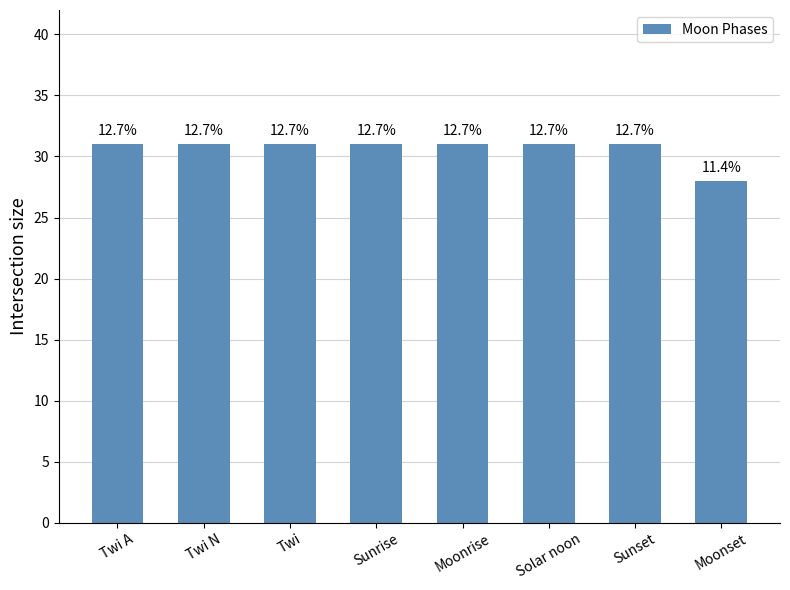

List the labels in order of value, smallest first.

Moonset, Twi A, Twi N, Twi, Sunrise, Moonrise, Solar noon, Sunset